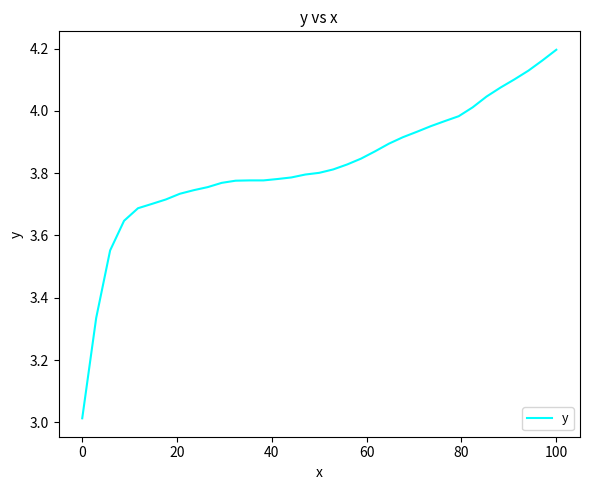

What is the difference between the maximum and minimum values?

1.2